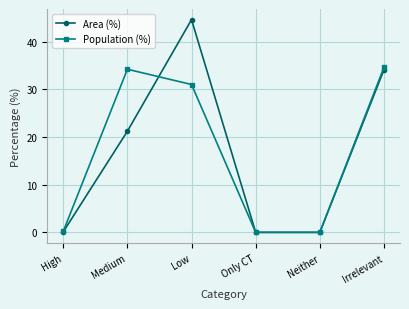

True or false: Population (%) has a value of 0.0 at Neither.

True